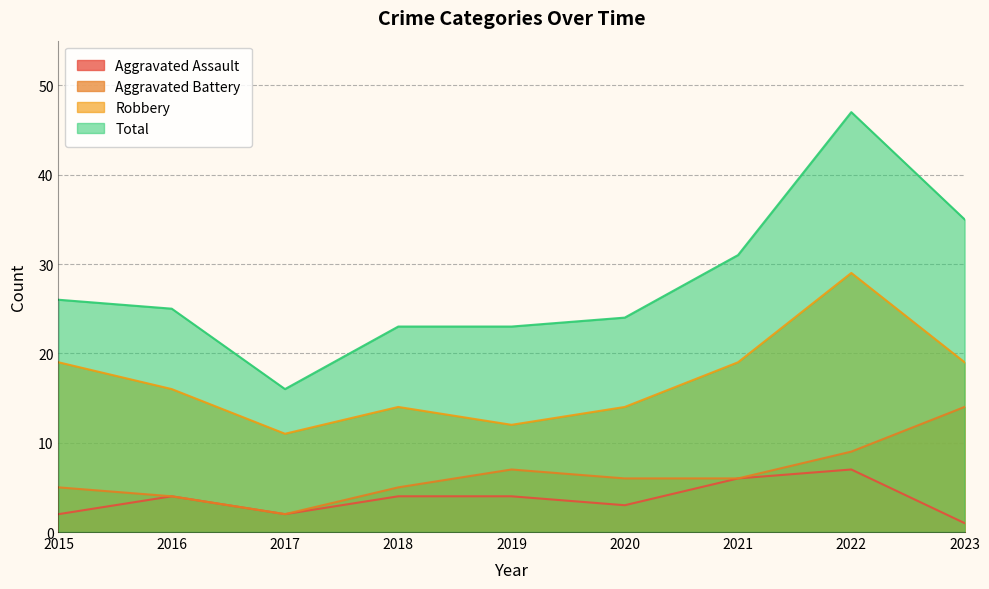

What is the total value across all series at 2021?

62